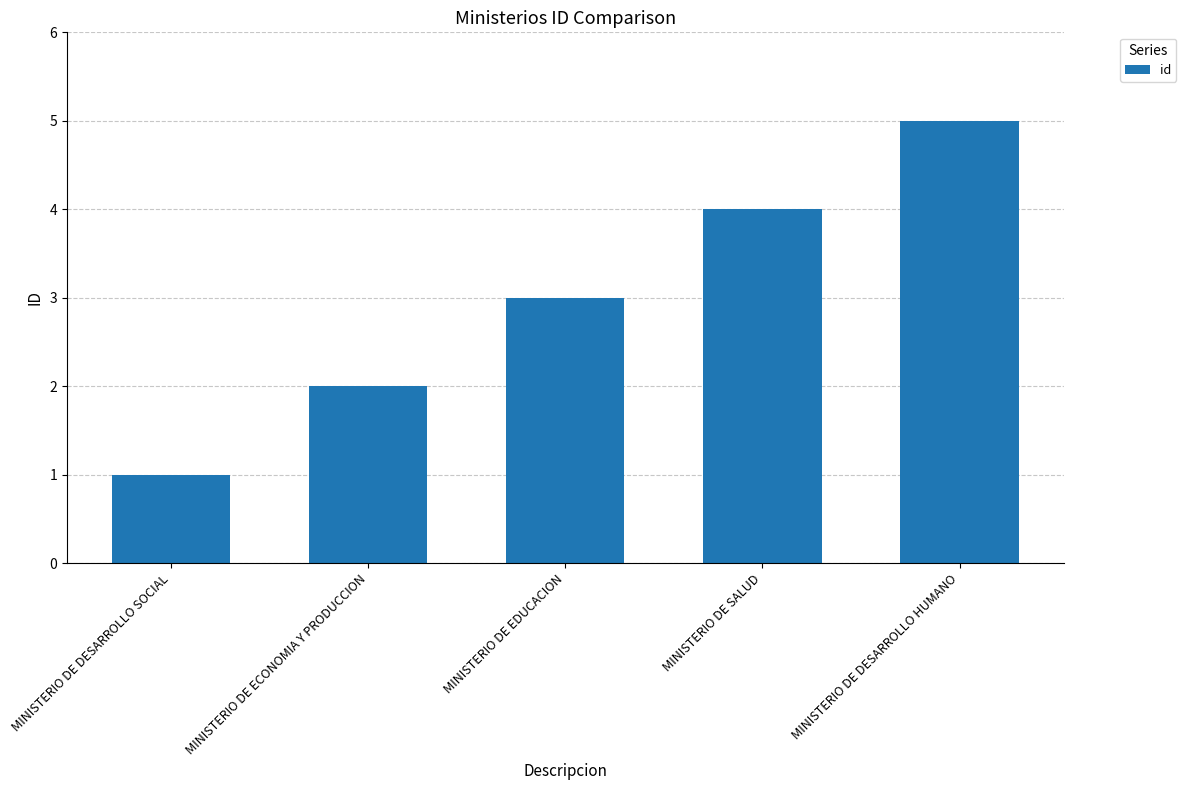

The chart shows a value of 6 at MINISTERIO DE SALUD. True or false?

False